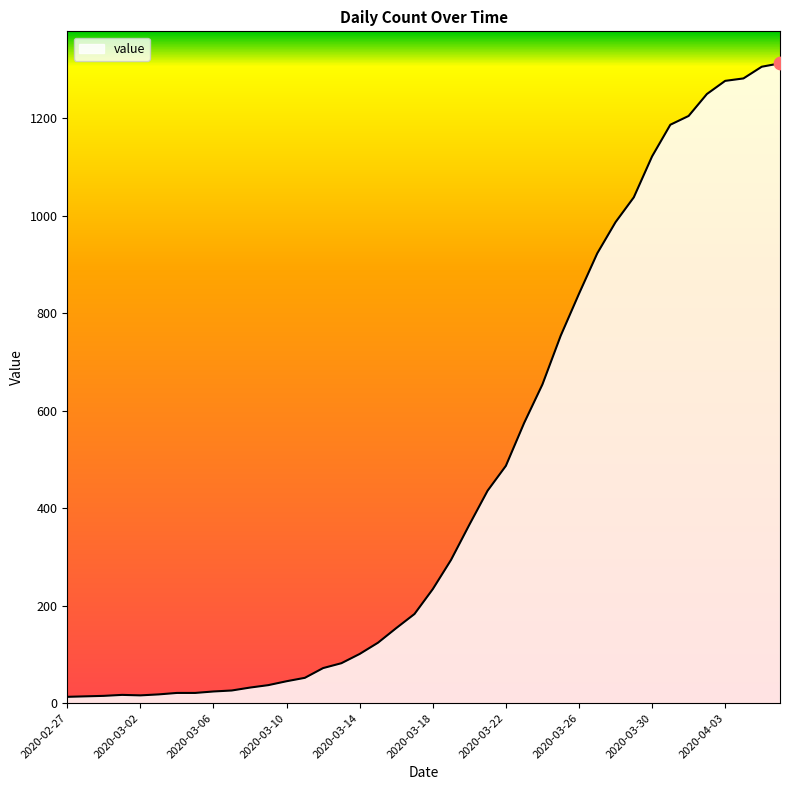

What is the maximum value shown in the chart?

1313